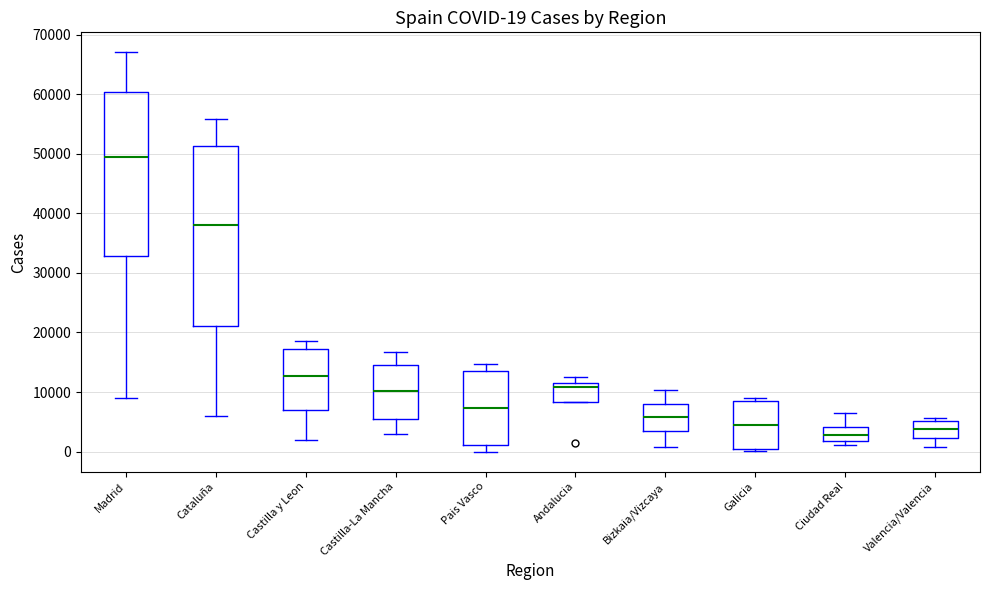

Comparing the boxes themselves (not the whiskers), which one is the tallest?

Cataluña